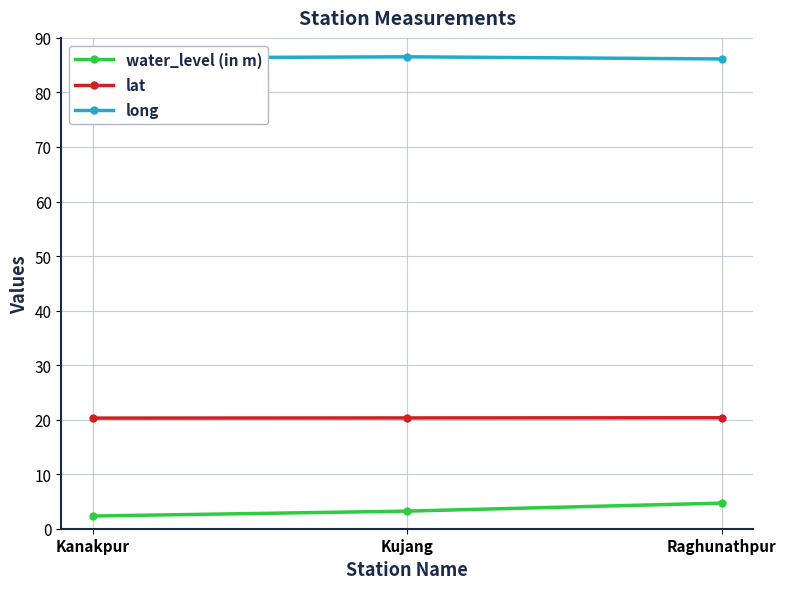

Rank the series by their maximum value, from lowest to highest.

water_level (in m), lat, long